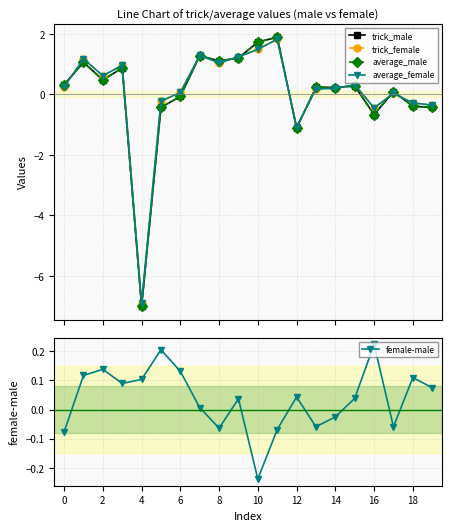

True or false: trick_female has more than 0 interior local peaks.

True